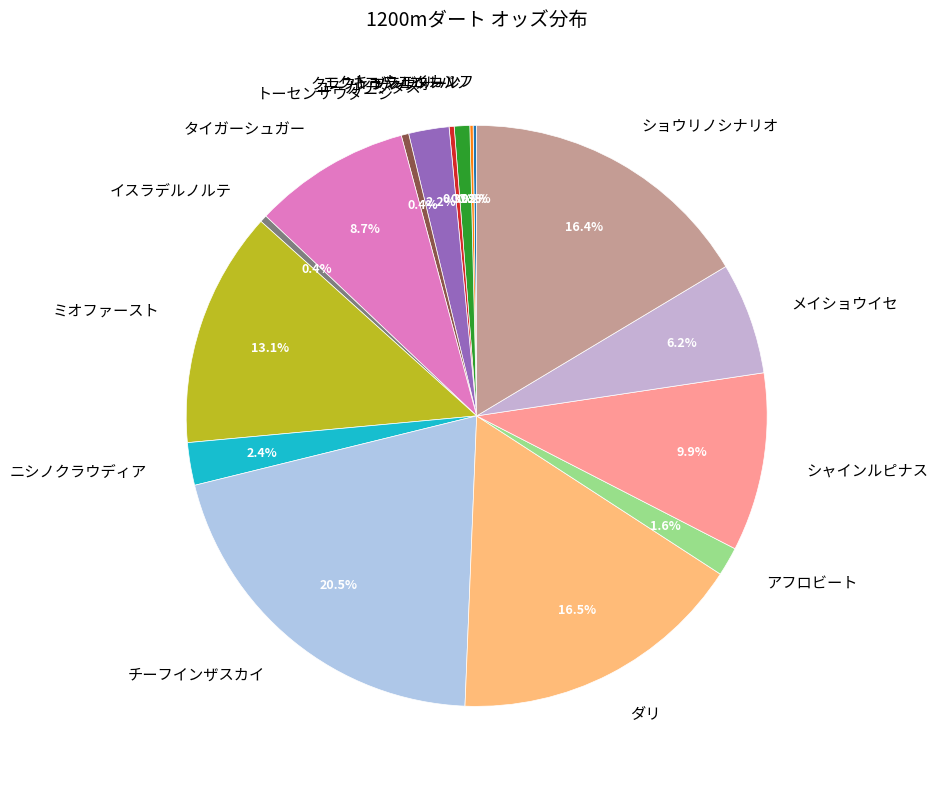

Does any single category account for the majority?

No